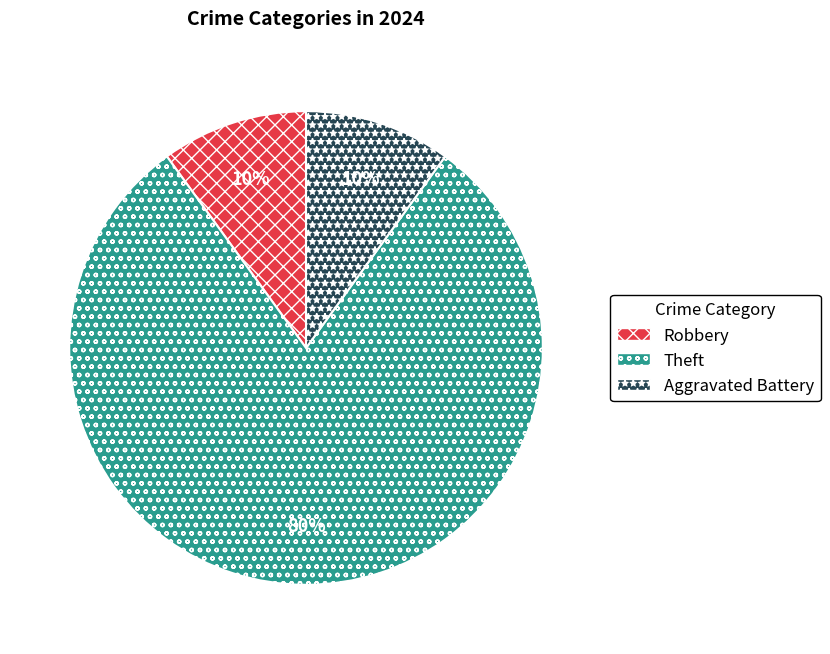

Do Aggravated Battery and Theft together represent more than half of the pie?

Yes